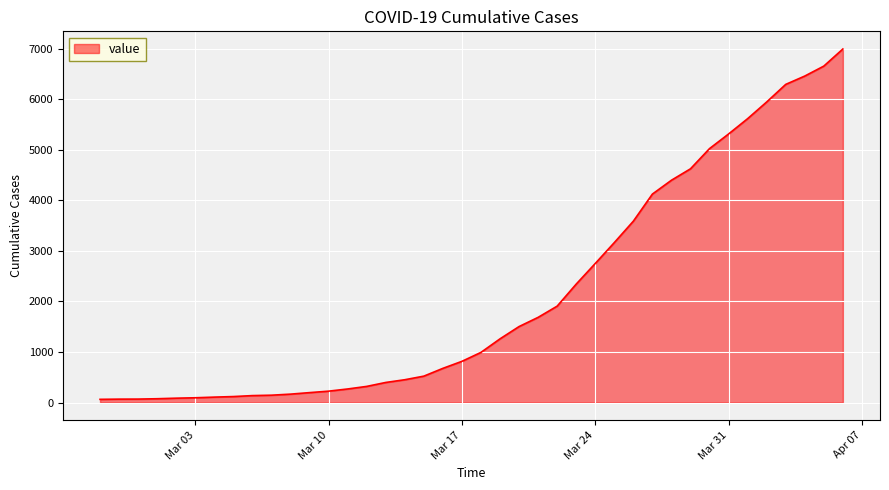

How many lines are shown in the chart?

1